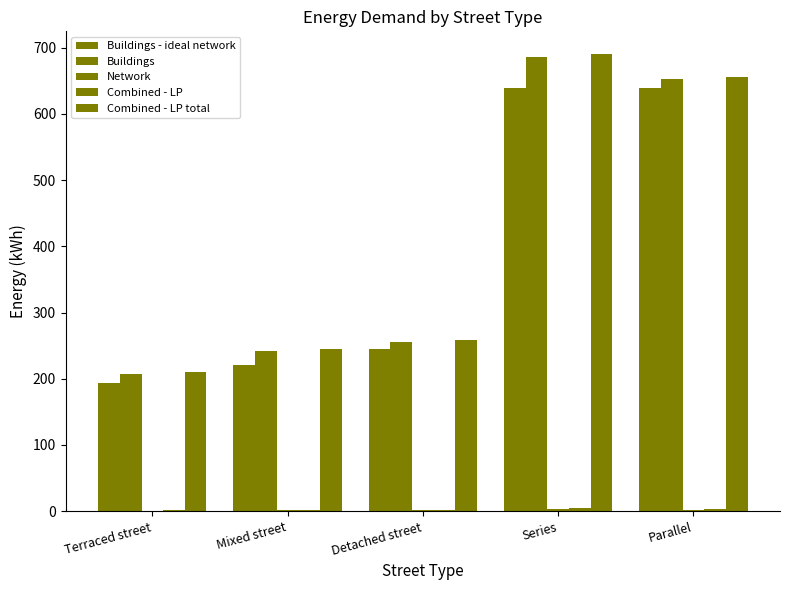

Count the number of categories in the chart.

5